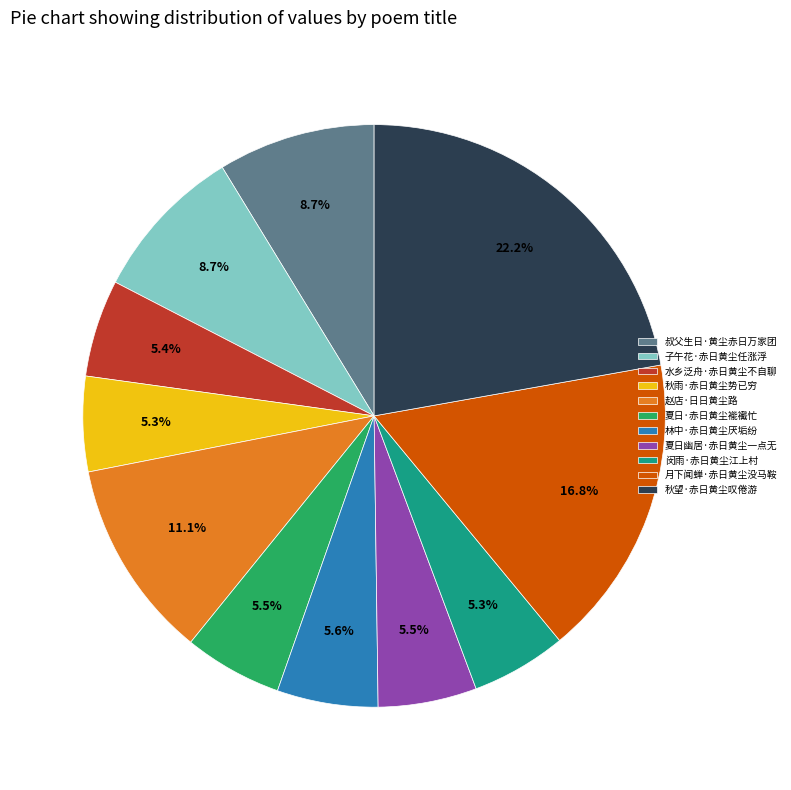

Does 子午花·赤日黄尘任涨浮 represent more than half of the total?

No